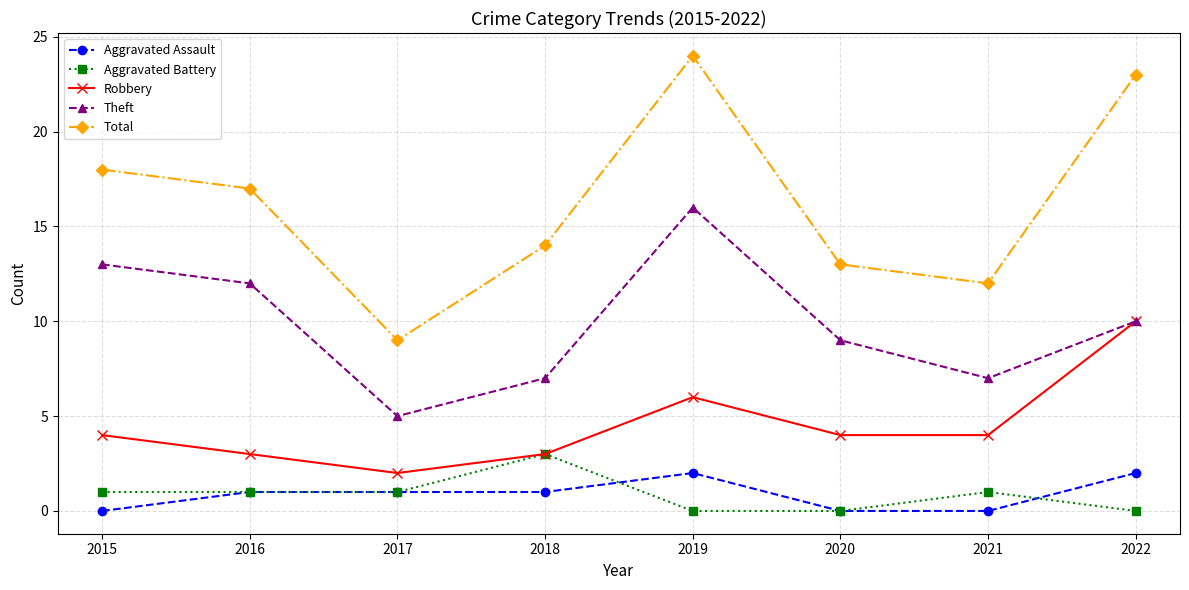

List the series in order of their peak value, highest first.

Total, Theft, Robbery, Aggravated Battery, Aggravated Assault